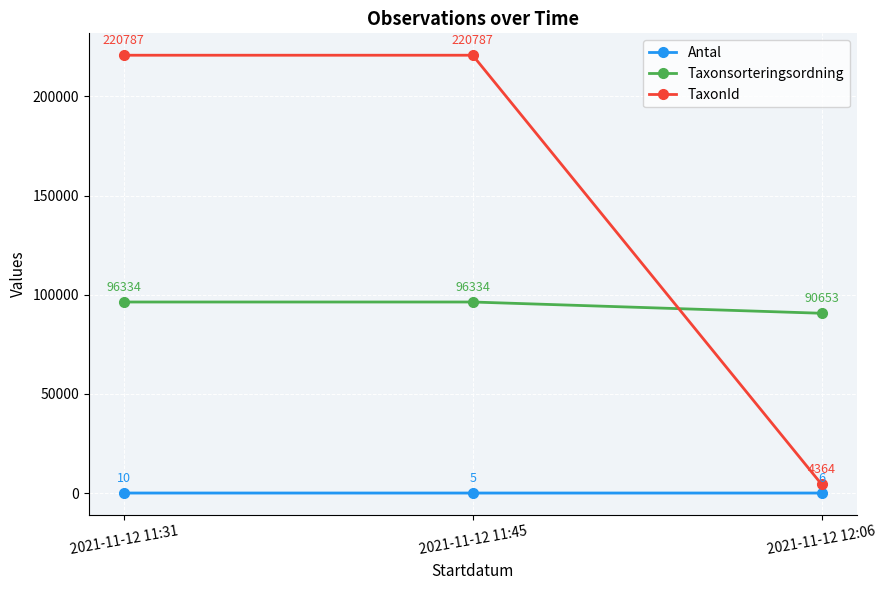

True or false: TaxonId has a value of 378059 at 2021-11-12 11:45.

False